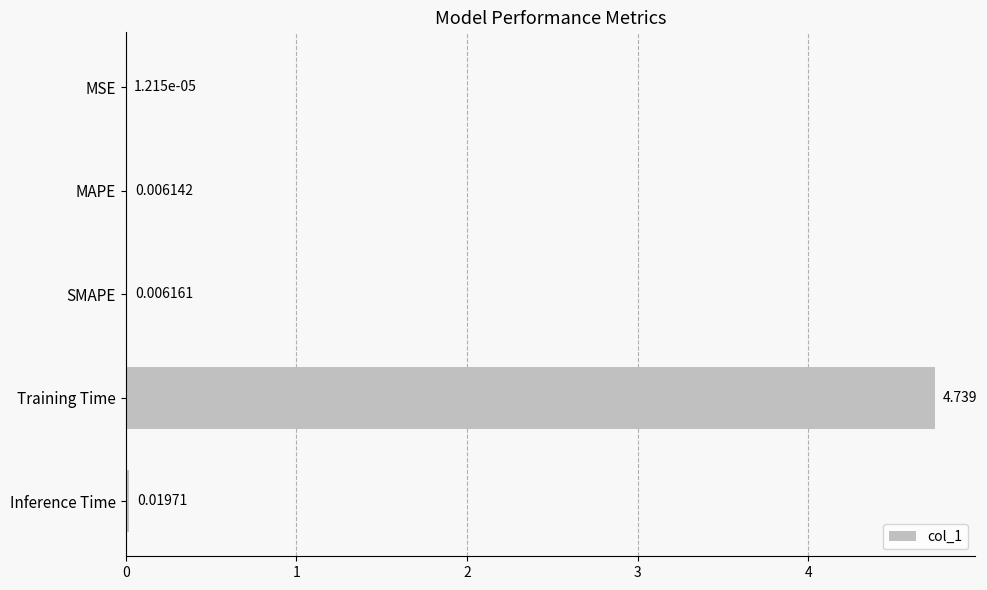

Where is the data nearest to the value 2?

Inference Time